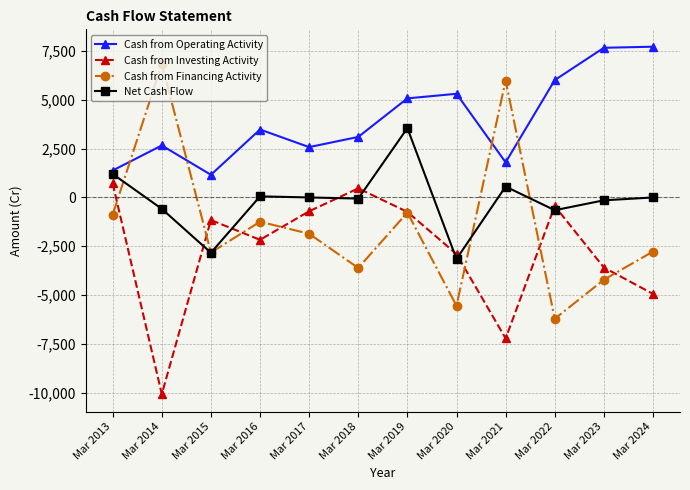

How many data points in Cash from Financing Activity are less than -1865?

6